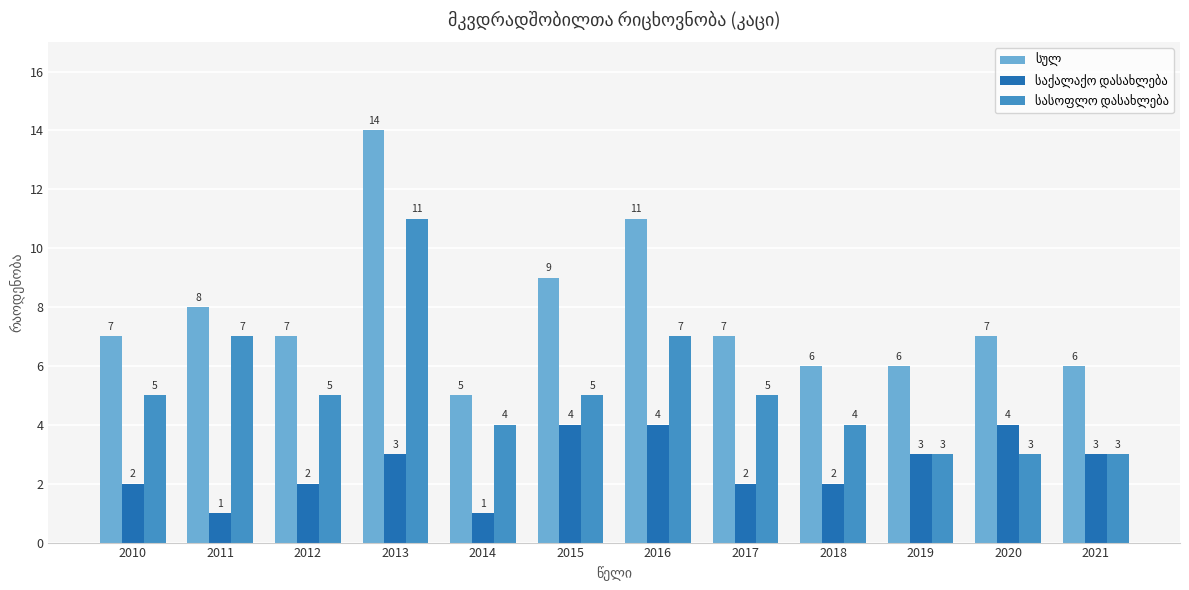

What is the spread (max minus min) of values at 2020?

4